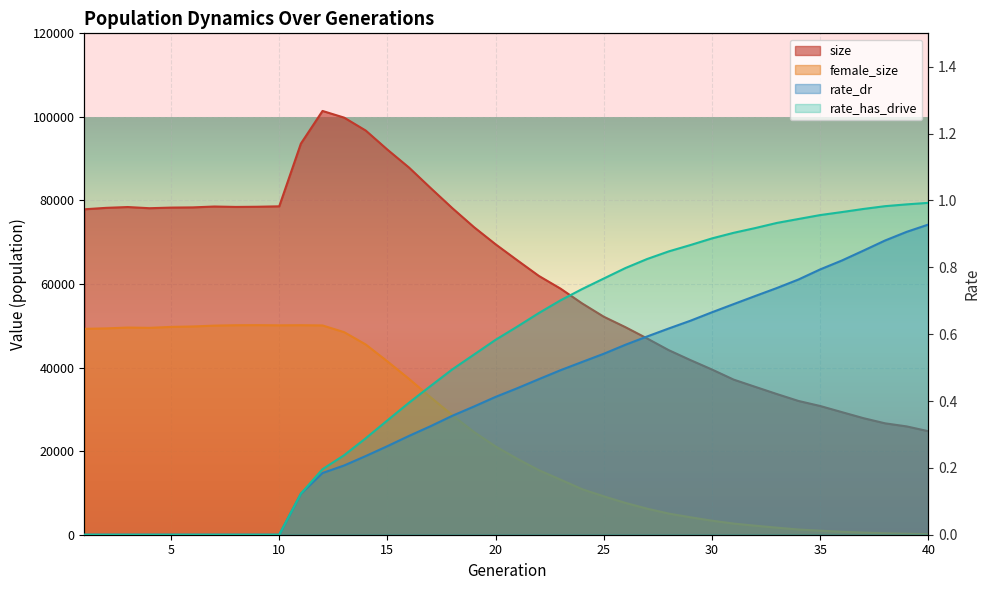

What is the sum of all rate_dr values?

16.4